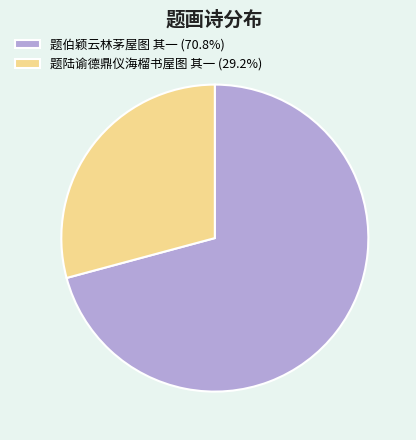

Do 题伯颖云林茅屋图 其一 (70.8%) and 题陆谕德鼎仪海榴书屋图 其一 (29.2%) together represent more than half of the pie?

Yes